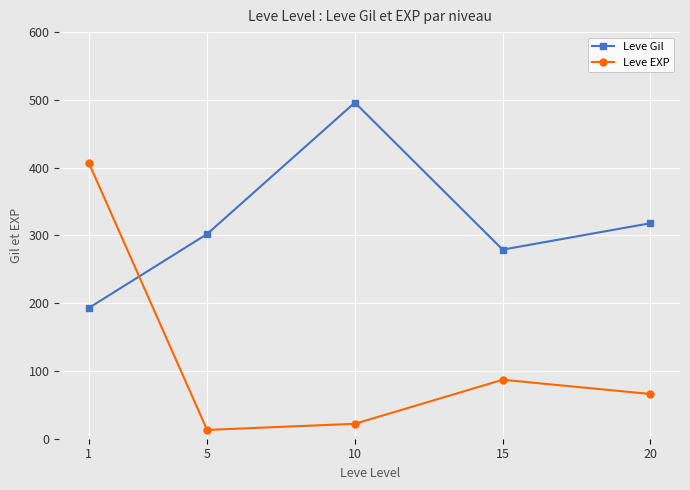

At which category does Leve Gil reach its first local peak?

10